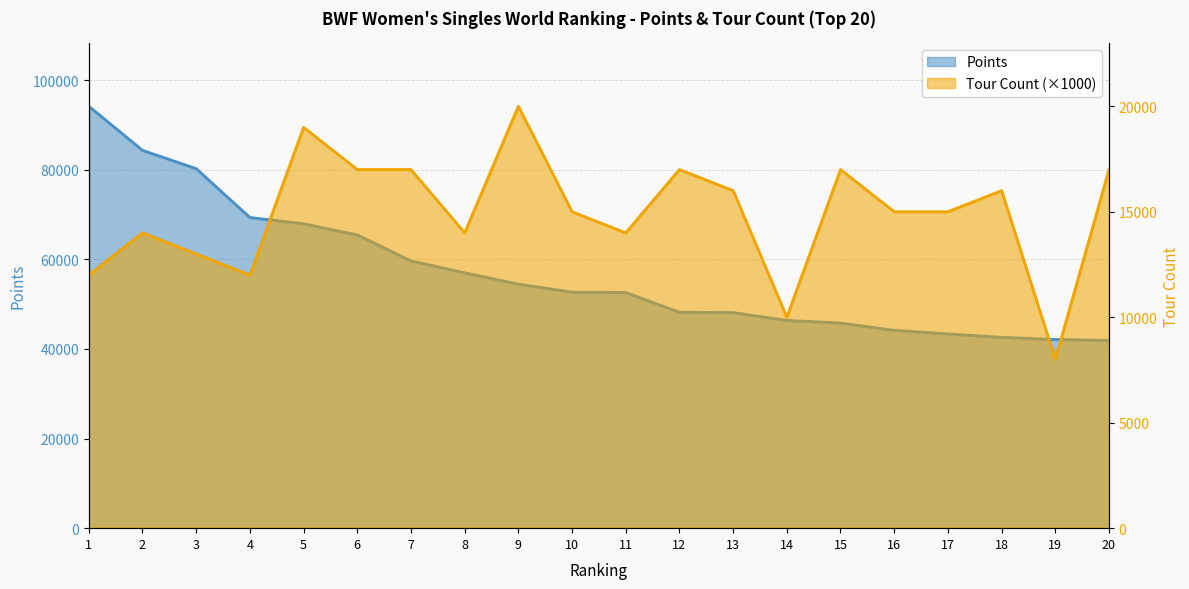

What is the lowest value of the Tour series?

8000.0